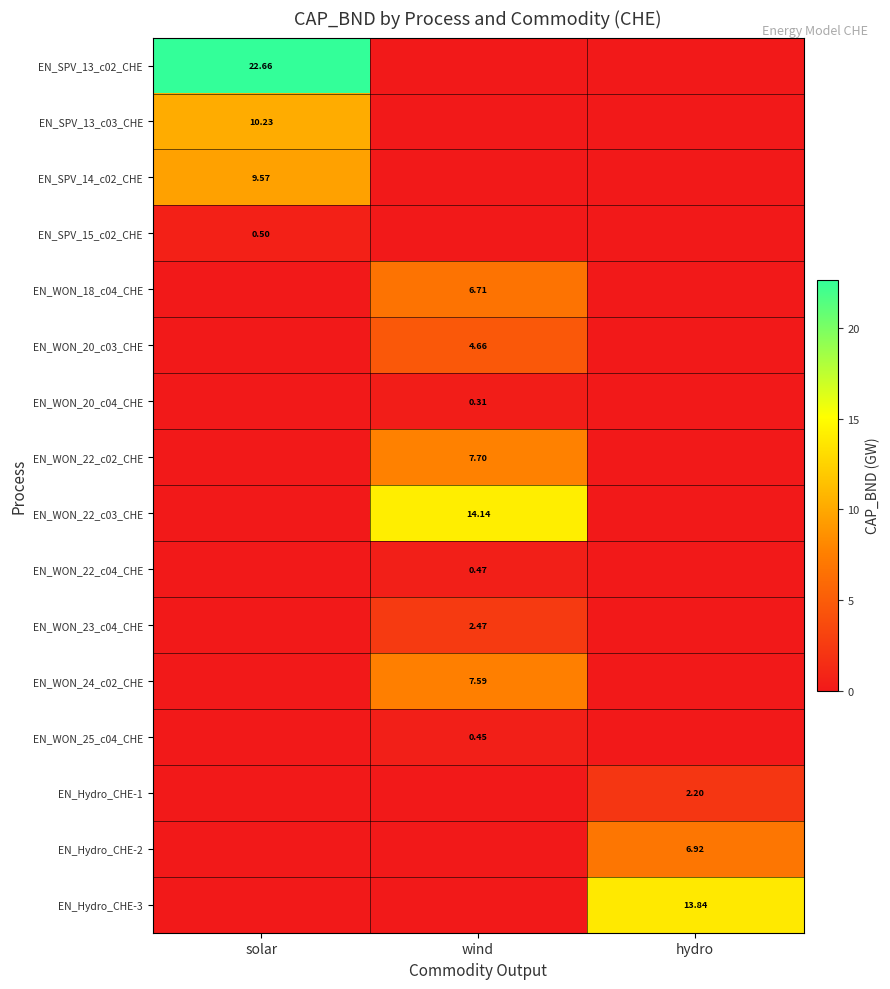

At which category is the sum across all series the highest?

wind